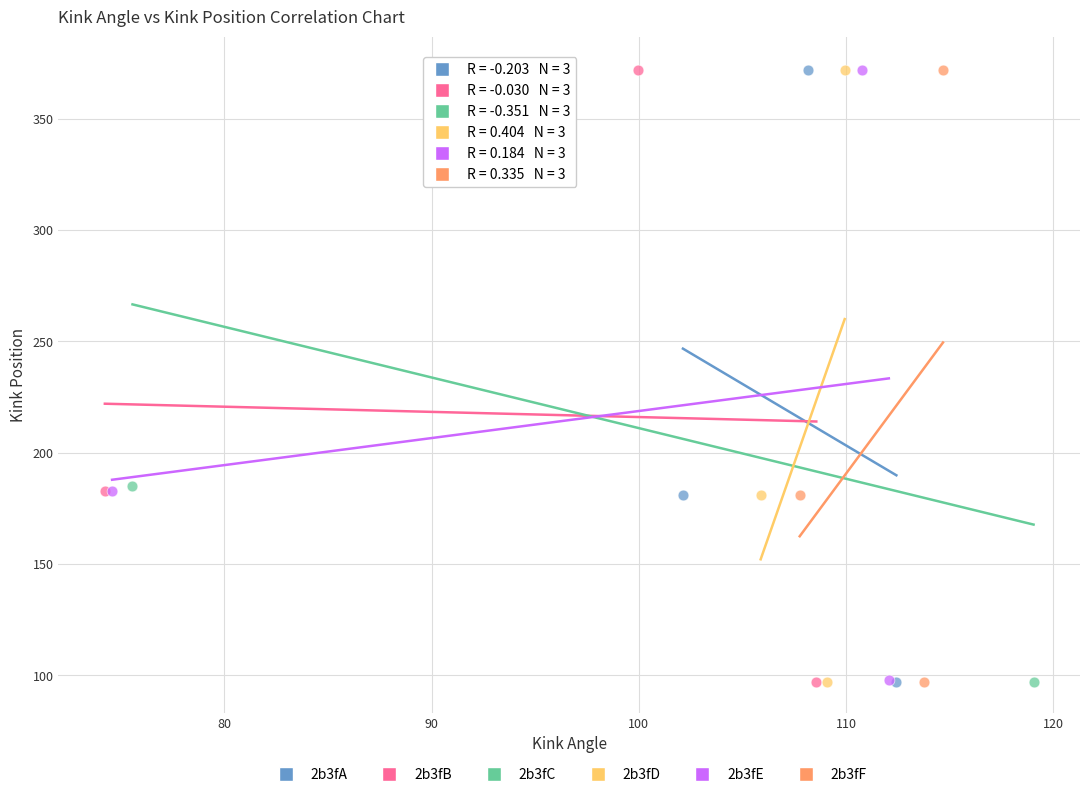

Which series has the widest spread of Y values?

2b3fC